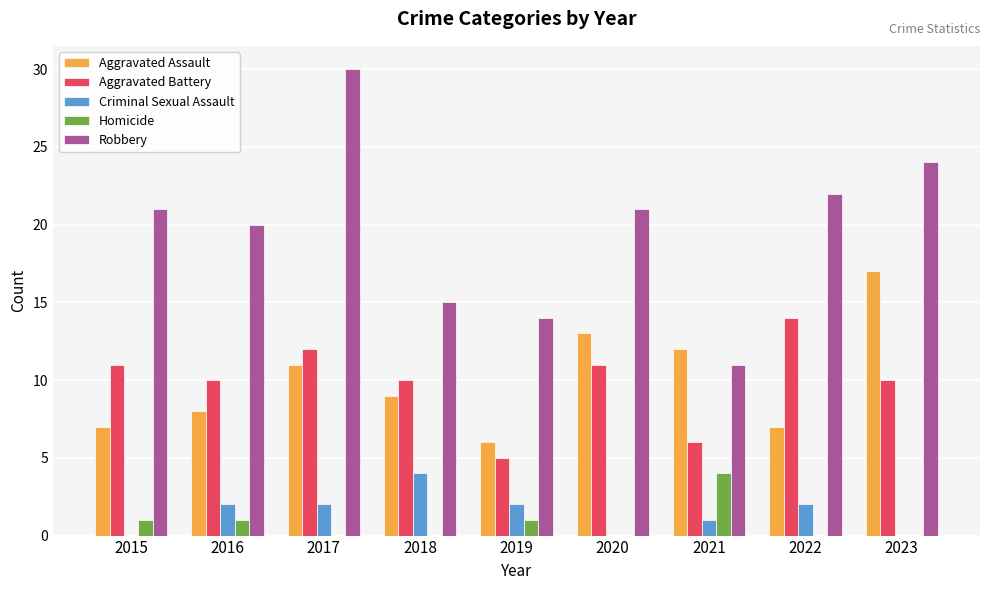

Between 2017 and 2022, which series saw the biggest shift?

Robbery